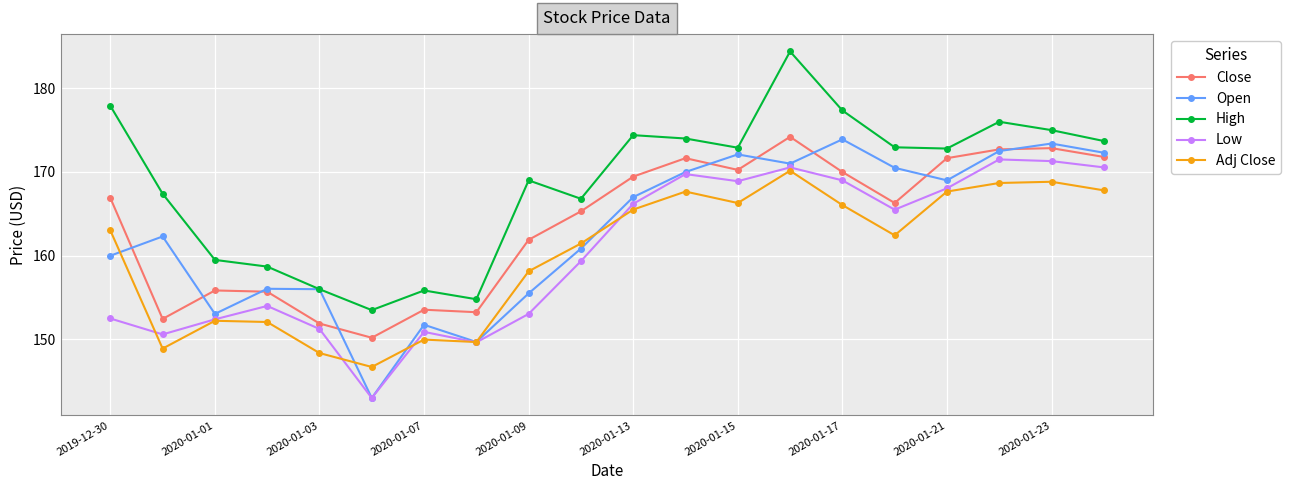

True or false: Close has more than 2 interior local peaks.

True